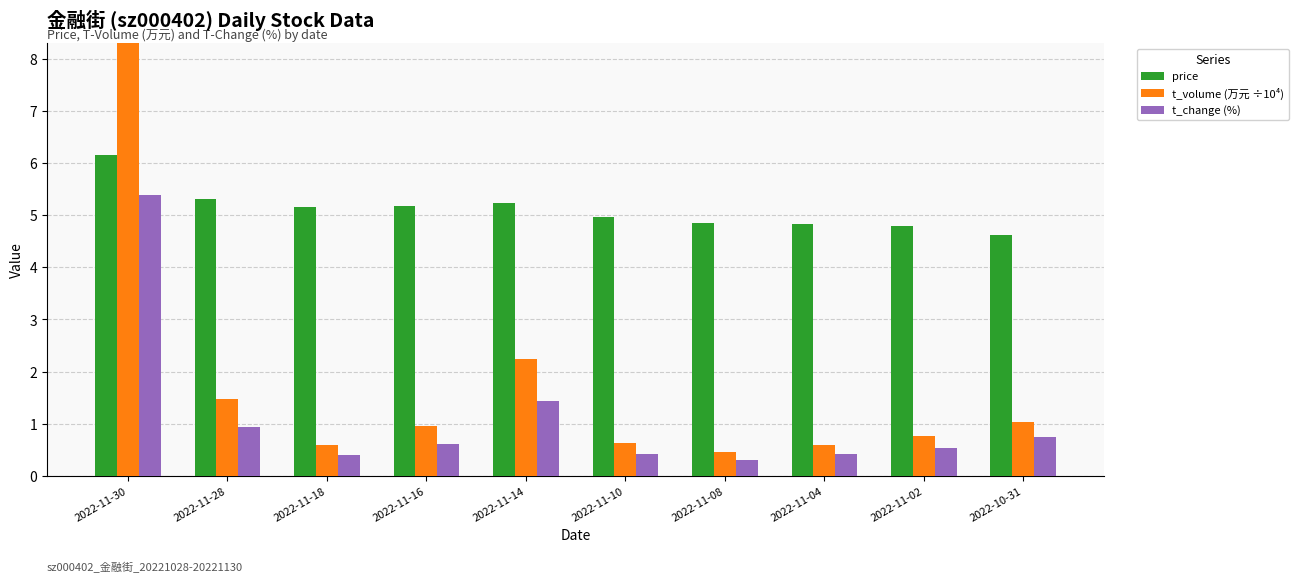

Is the value of t_volume (万元 ÷10⁴) at 2022-11-08 greater than the value of price at 2022-11-02?

No